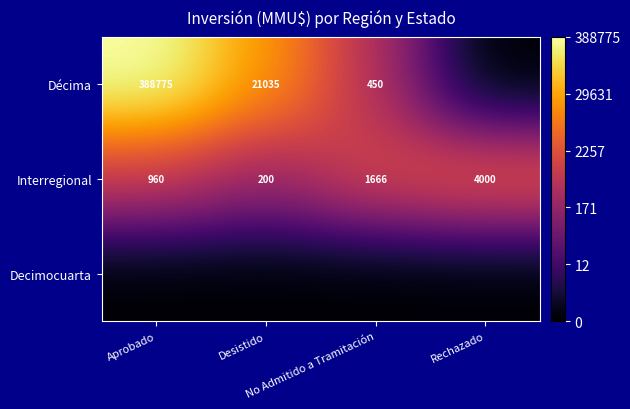

Which series has the largest range (max minus min)?

Décima